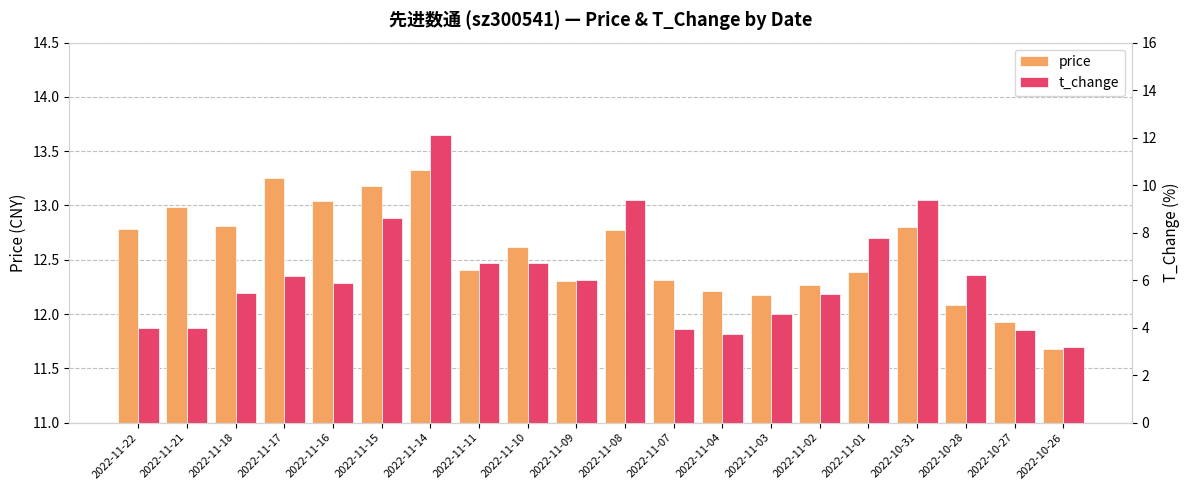

What is the greatest value displayed?

13.3